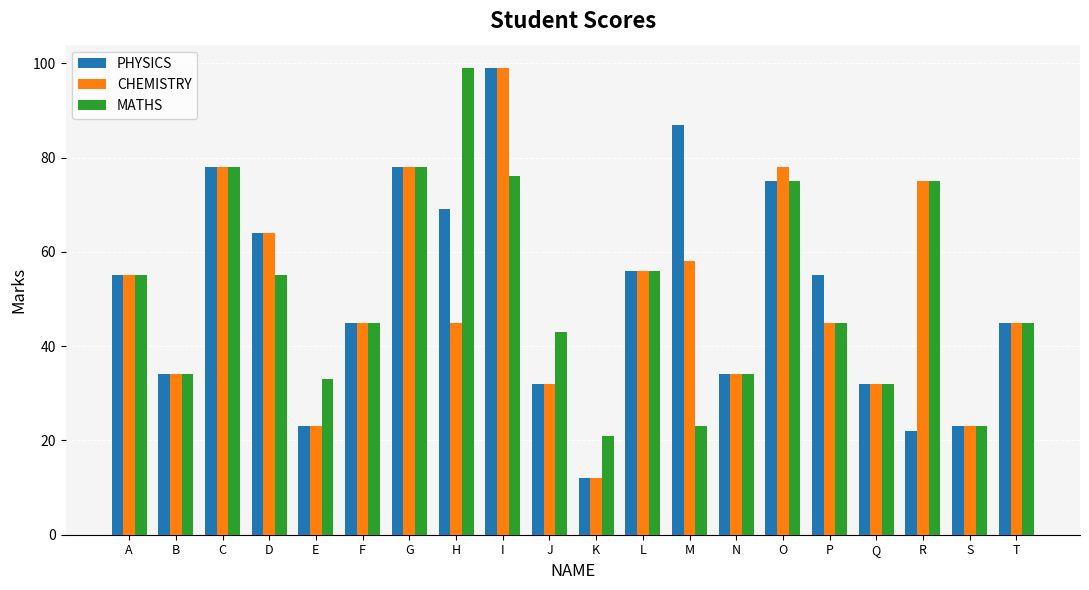

What is the minimum value shown in the chart?

12